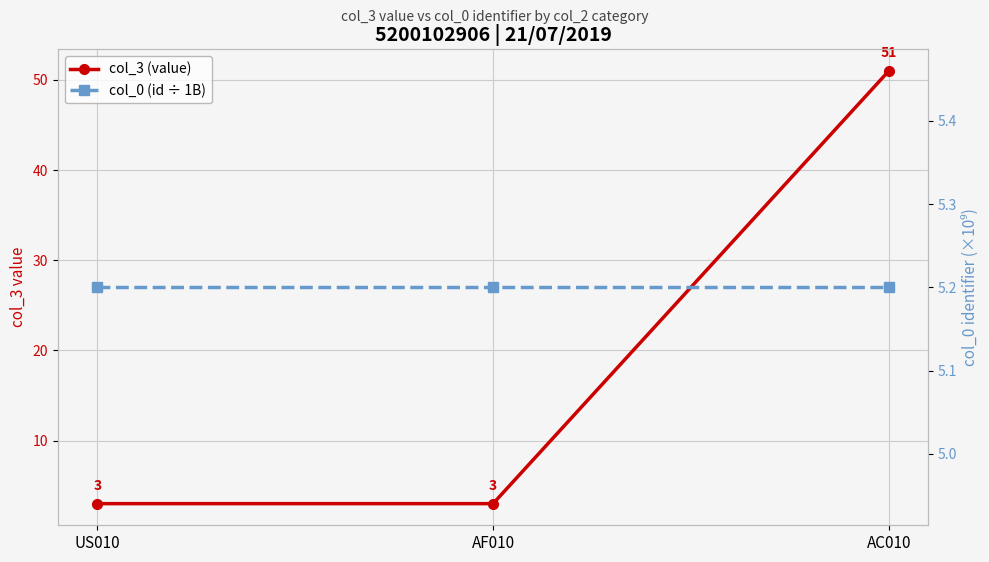

Rank the categories by col_3 (value) value from lowest to highest.

US010, AF010, AC010